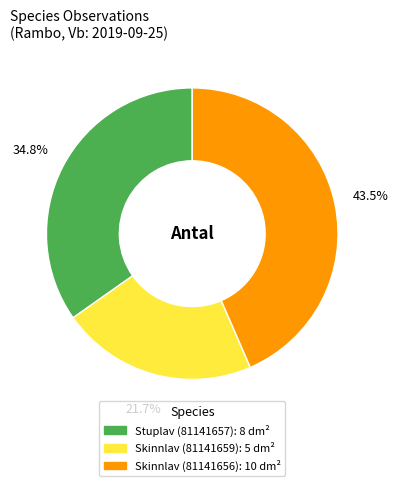

Which category has the biggest portion of the pie?

Skinnlav (81141656)